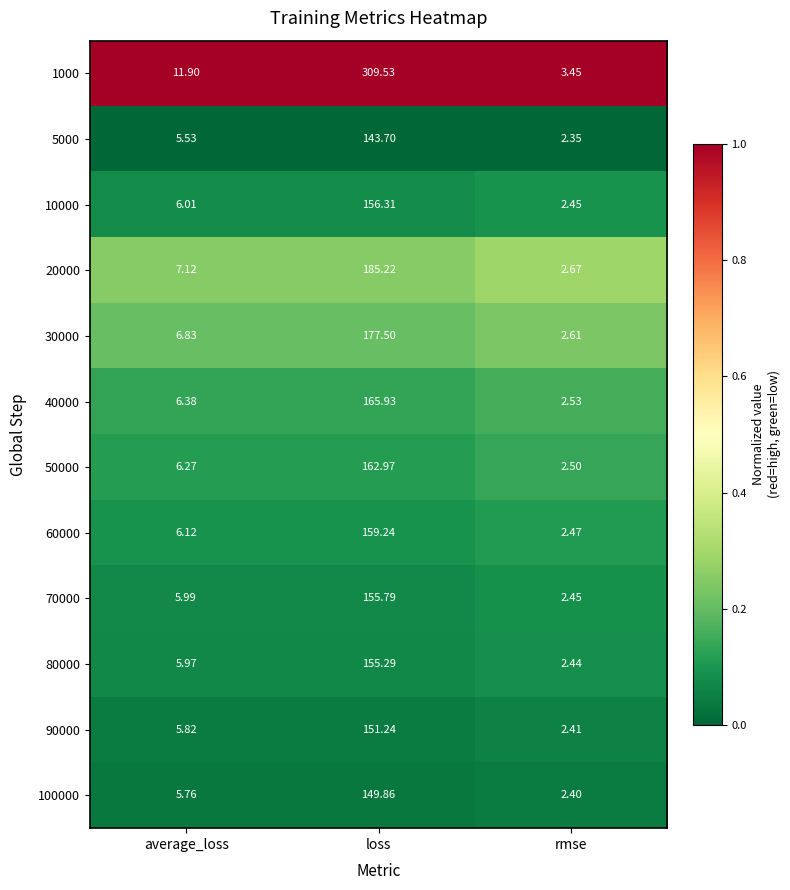

At which label is 50000 closest to 82?

average_loss